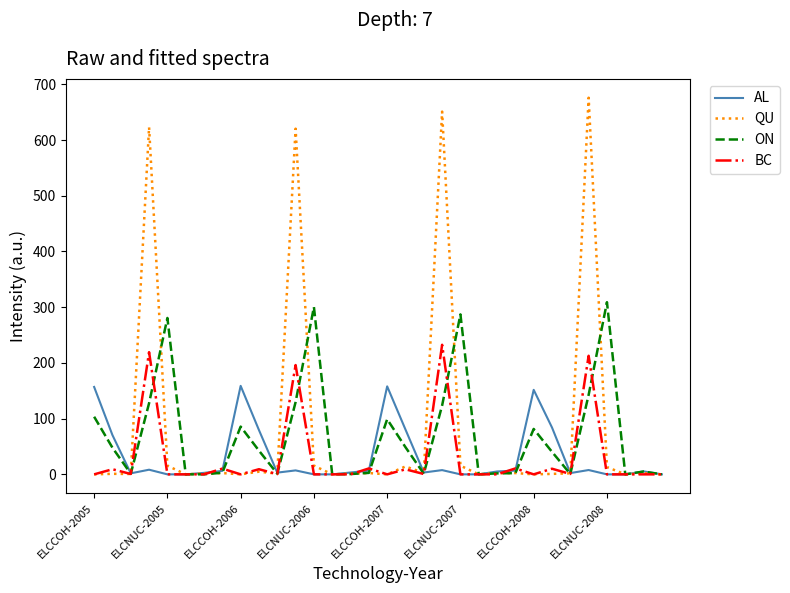

How many lines are shown in the chart?

4